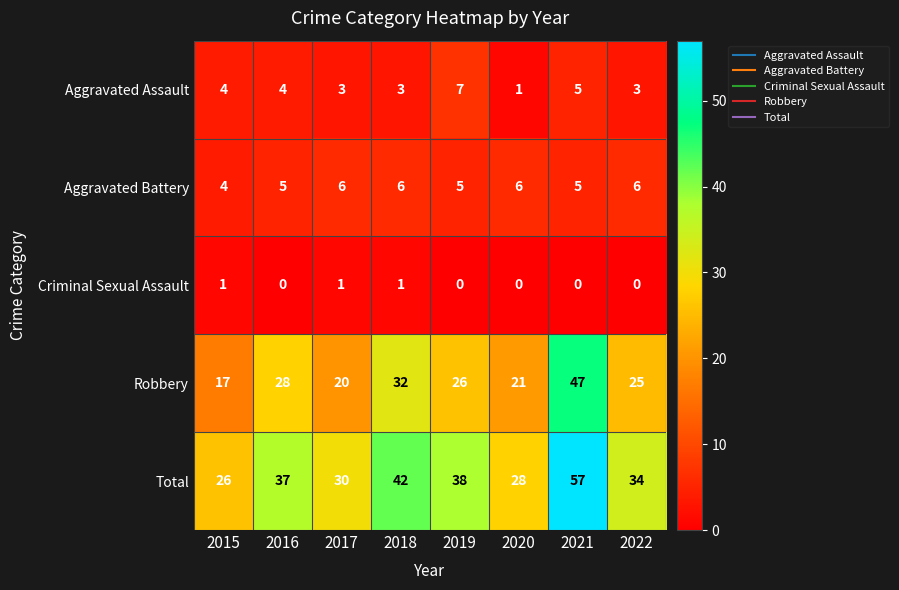

Which series has the largest range (max minus min)?

Total